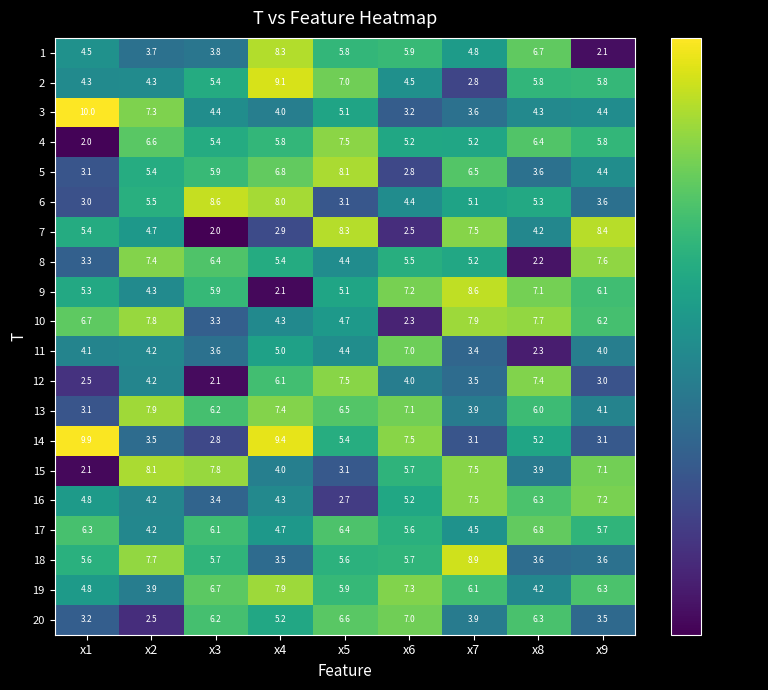

True or false: 8 has a value of 3.3 at x1.

True